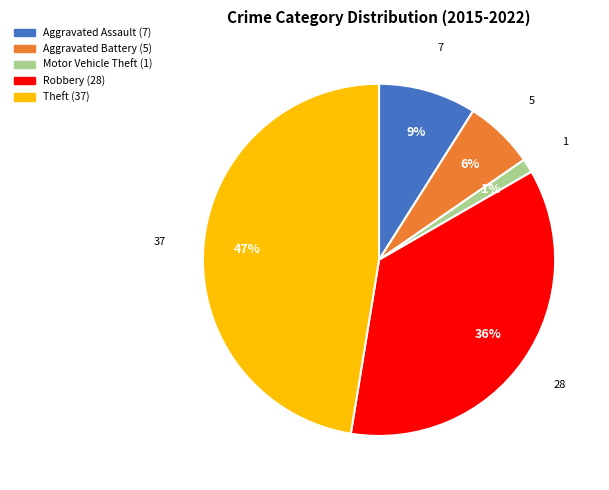

True or false: Theft accounts for 47% of the total.

True